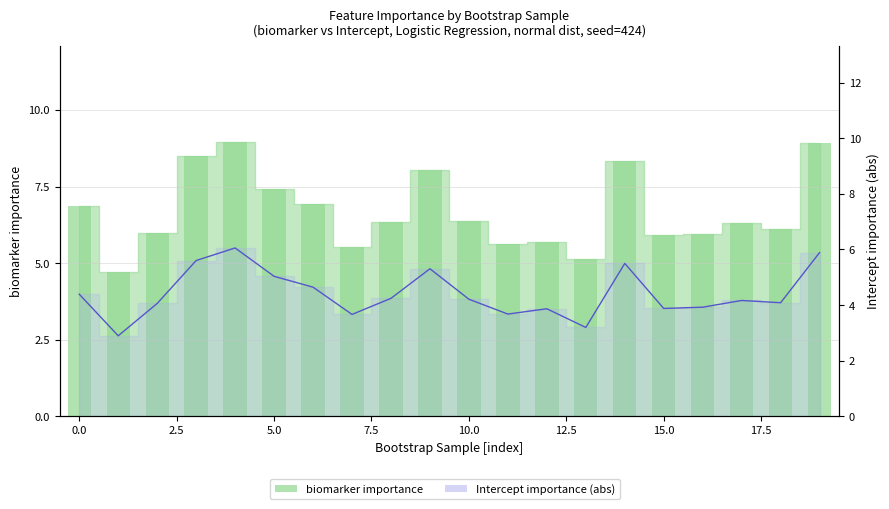

At how many categories does at least one series exceed 6?

12